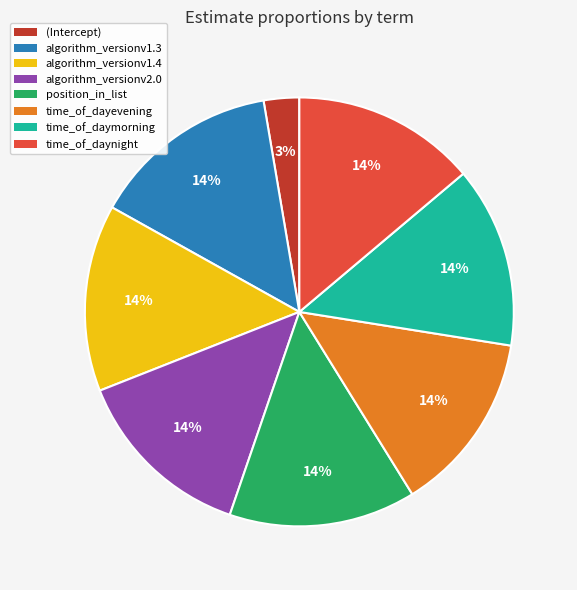

Is there a majority slice in this chart?

No